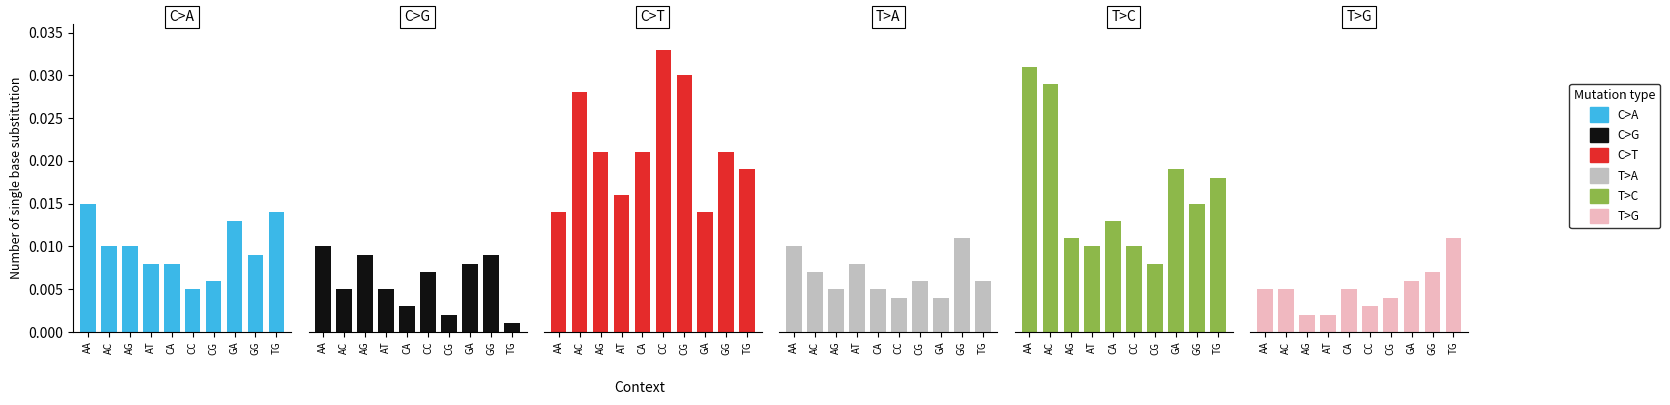

The T>G series shows 0.0 at TG. True or false?

True